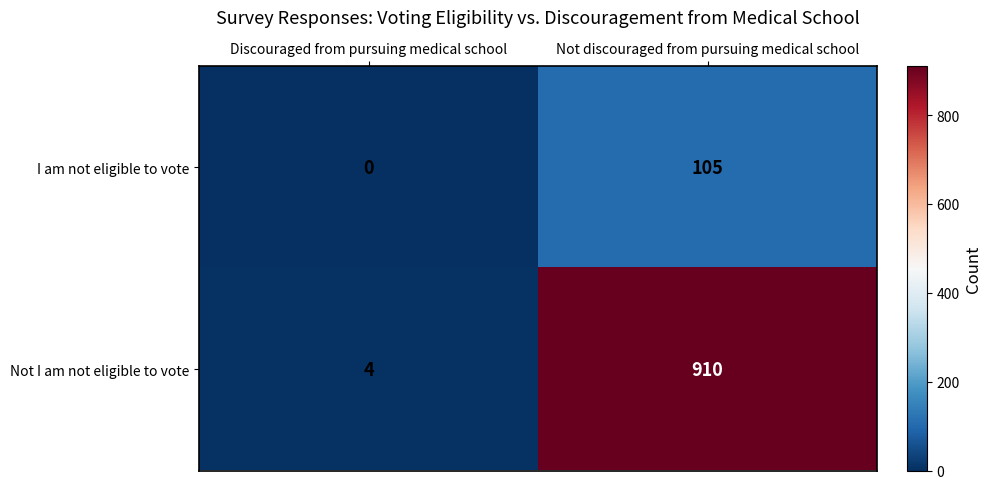

What is the difference between the maximum and minimum values in the Not I am not eligible to vote series?

906